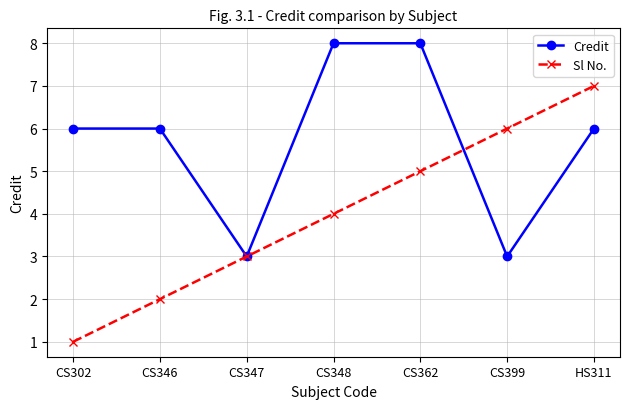

What is the difference between the maximum and minimum values in the Credit series?

5